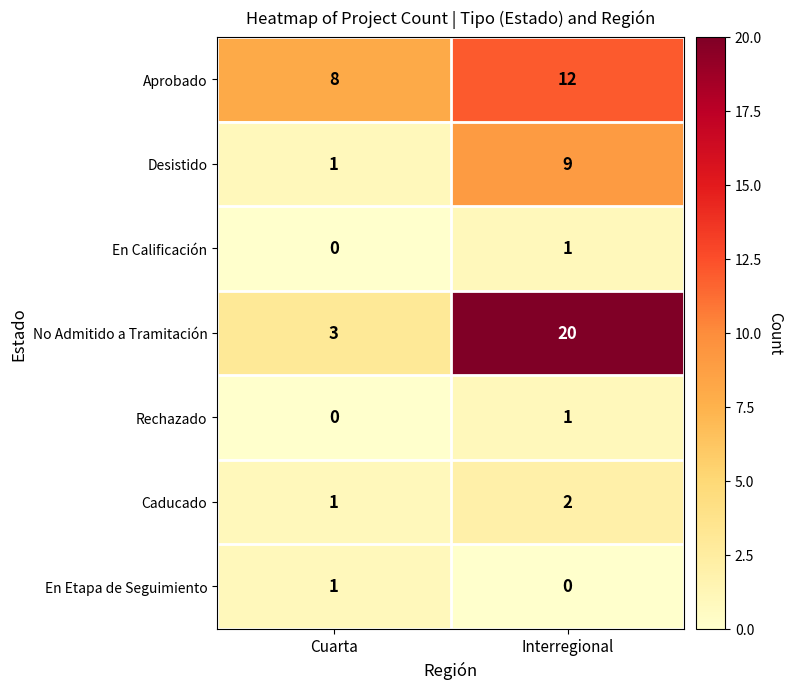

Read the Desistido value at Interregional.

9